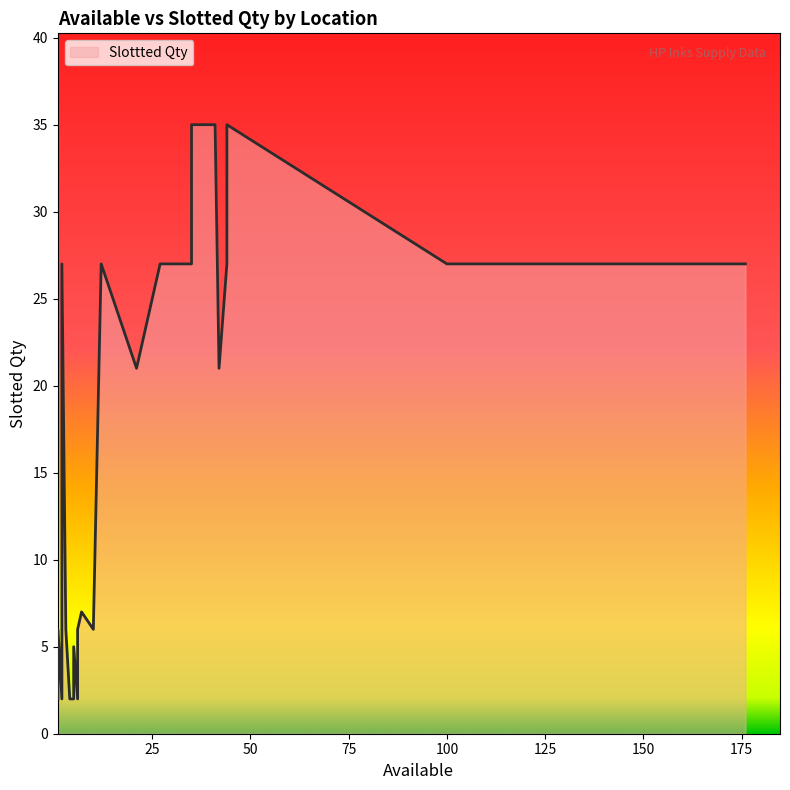

What is the value of the 11th point from the left?

27